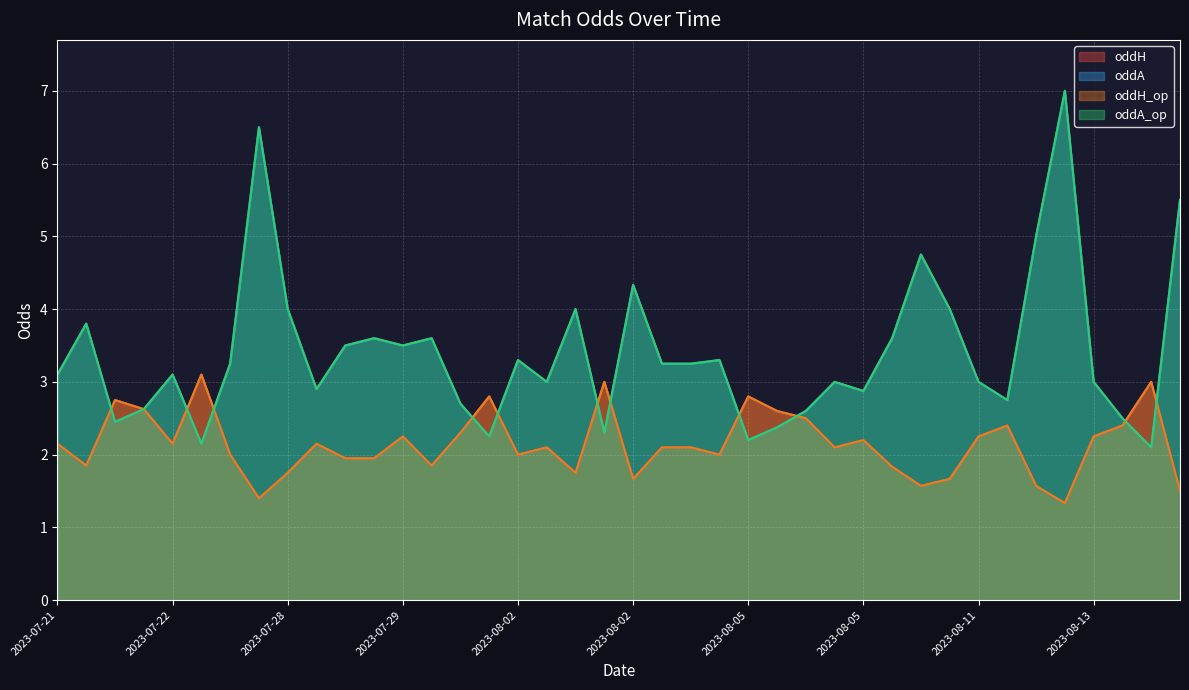

What is the sum of the oddH values at 2023-08-02 and 2023-07-23?

4.8